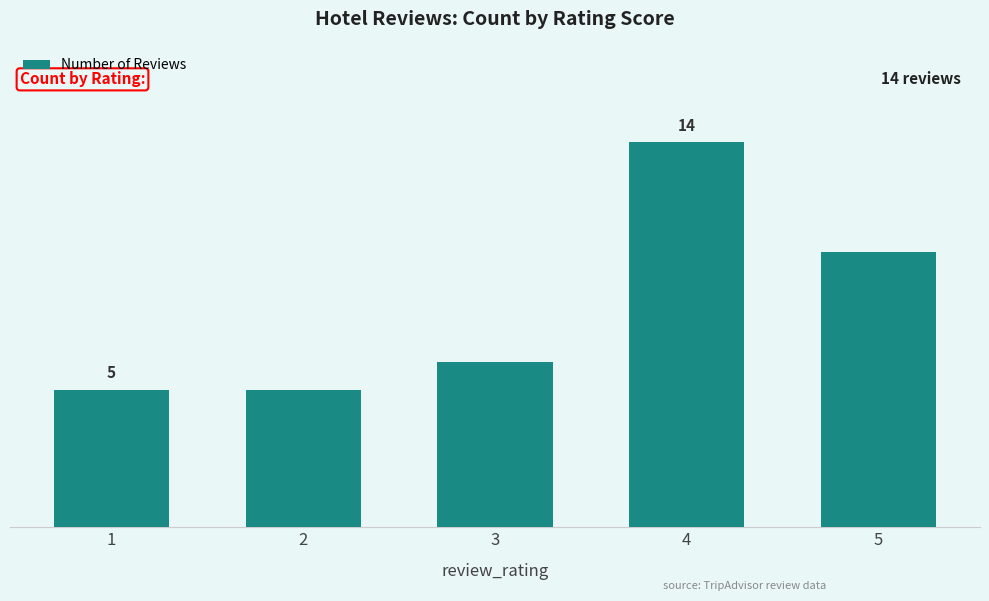

Rank the categories by value from lowest to highest.

1, 2, 3, 5, 4